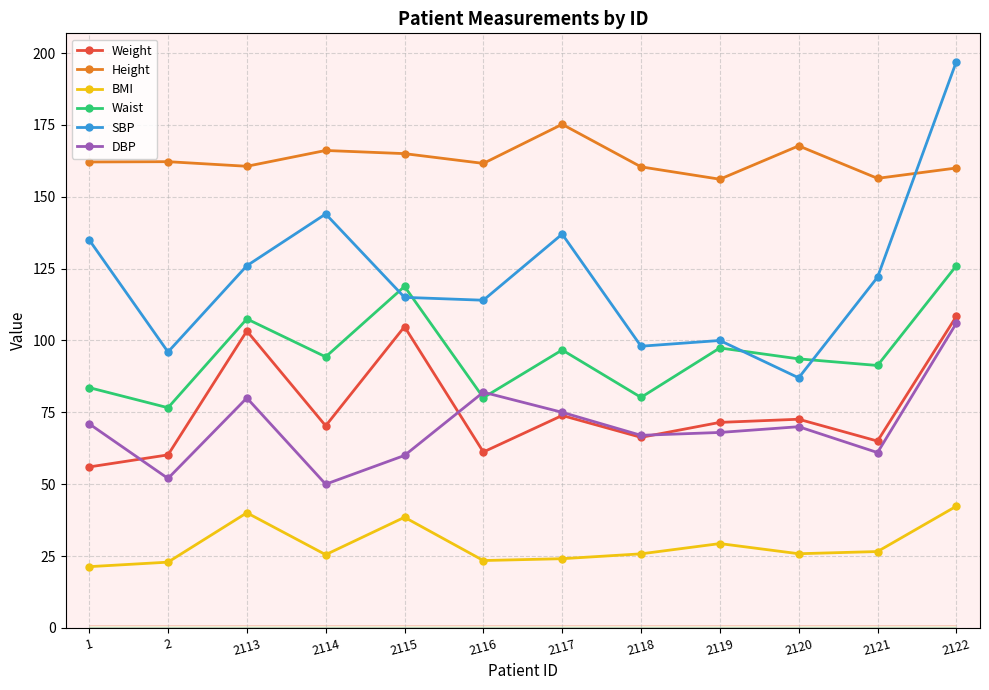

In Weight, how many points are lower than both neighbors (excluding endpoints)?

4